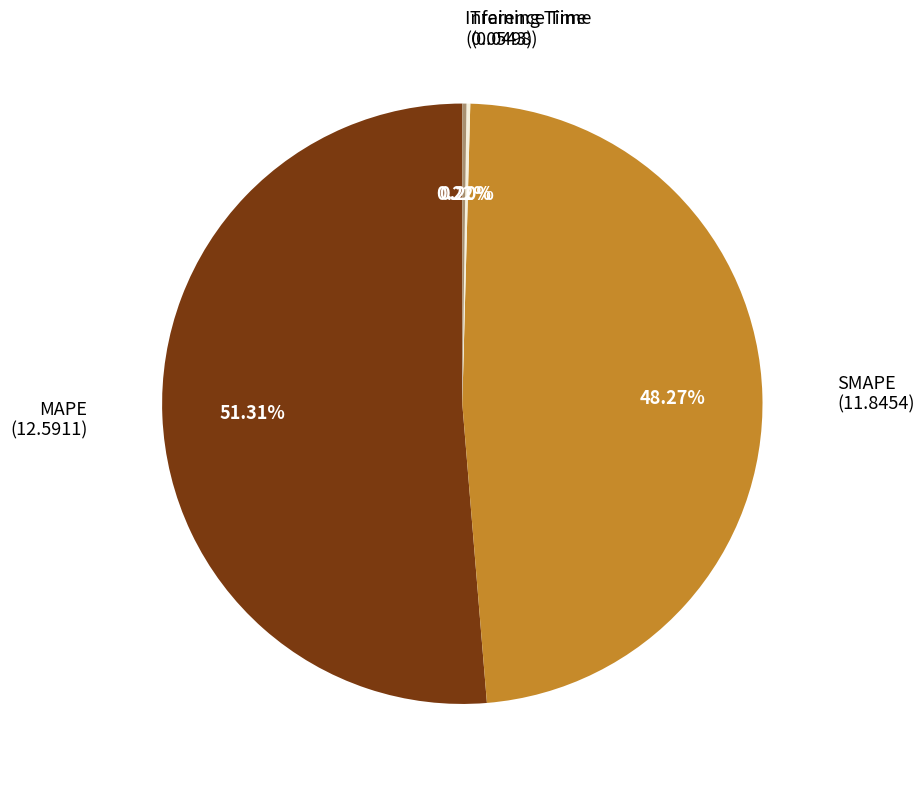

Is there any slice that represents more than half of the pie?

Yes